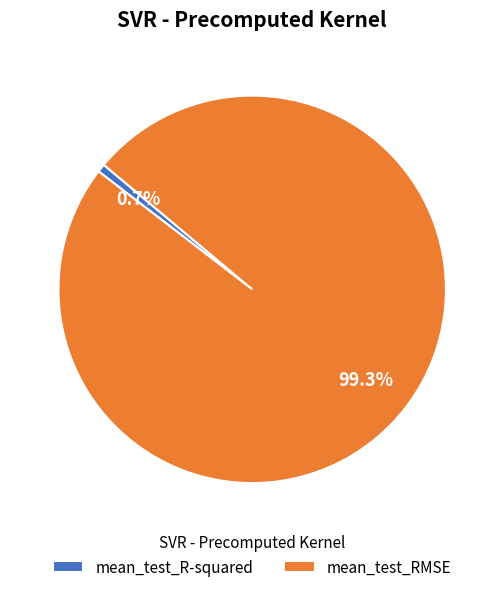

What percentage is the mean_test_R-squared slice, to the nearest percent?

1%